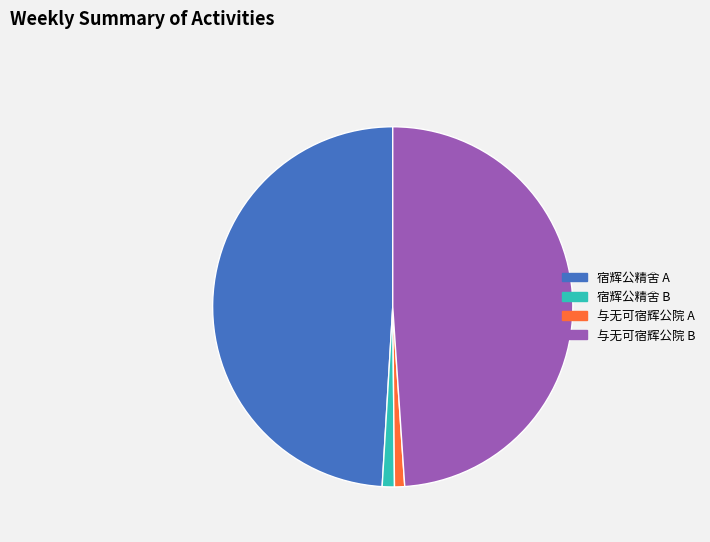

Approximately how many times larger is the value at 宿辉公精舍 B compared to 与无可宿辉公院 A?

1.2